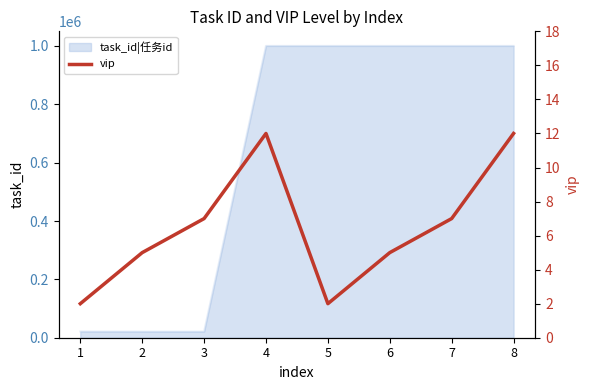

What is the change in value from 1 to 4?

+10